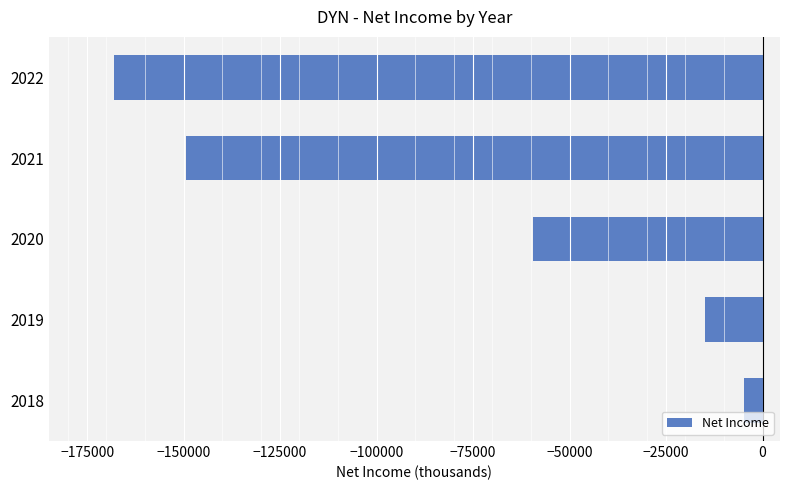

List the labels in order of value, smallest first.

2022, 2021, 2020, 2019, 2018